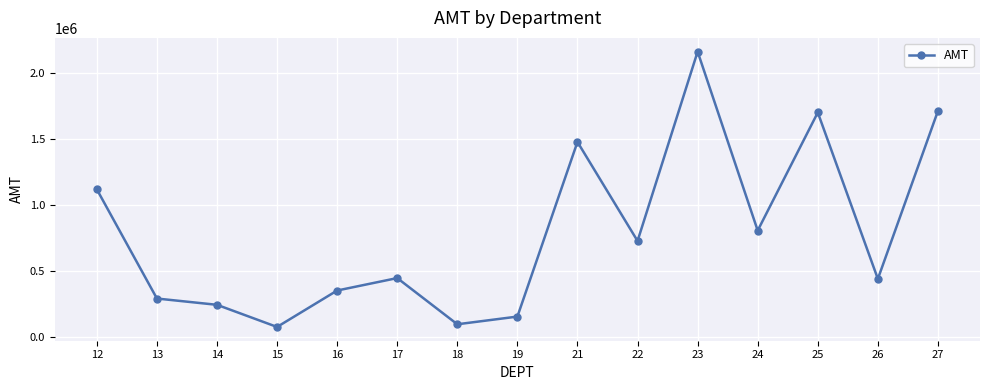

What is the average value?

787747.8